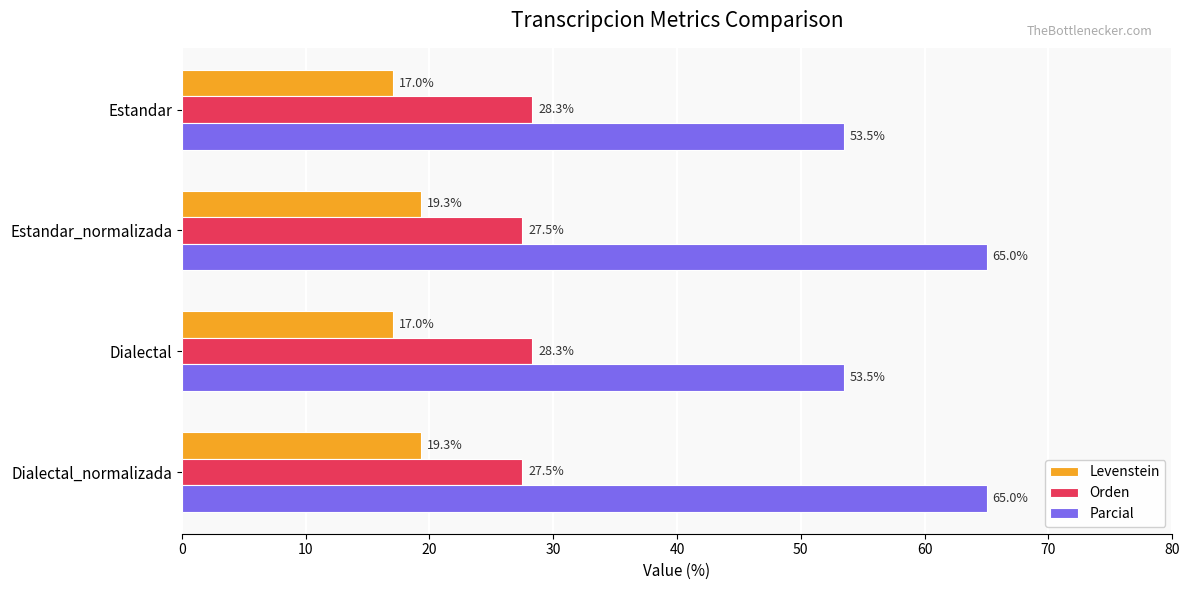

What is the difference between the Orden values at Estandar_normalizada and Estandar?

0.8